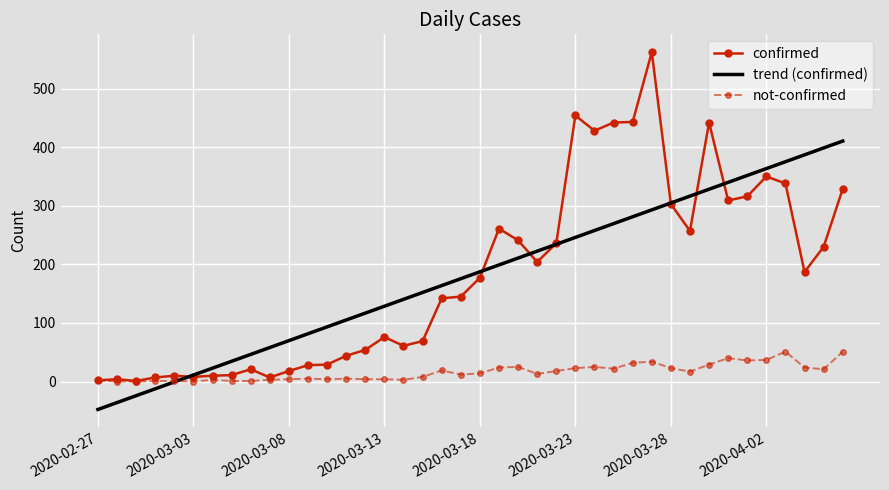

What is the average value of the not-confirmed series?

16.0